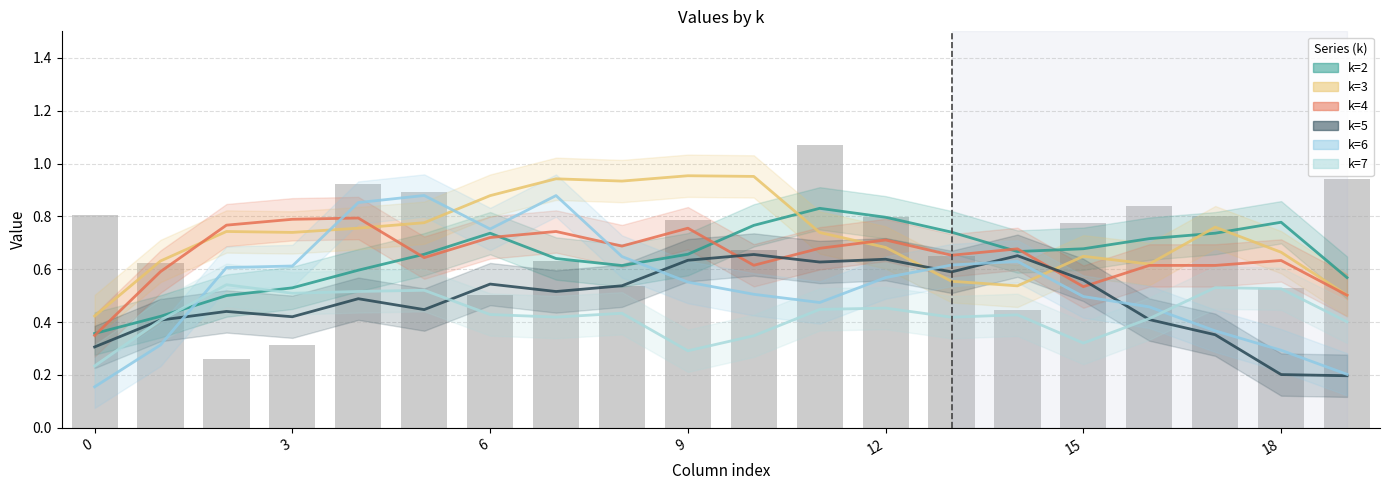

What is the value of the k=6 bar at the 19th from the left?

0.2